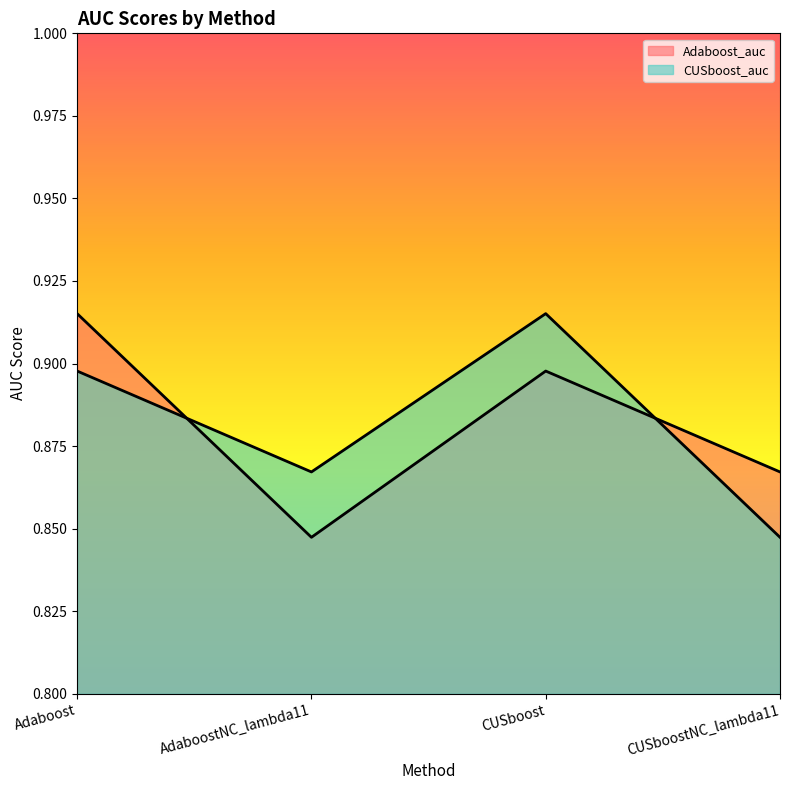

Which has a higher value, CUSboostNC_lambda11 or Adaboost?

Adaboost